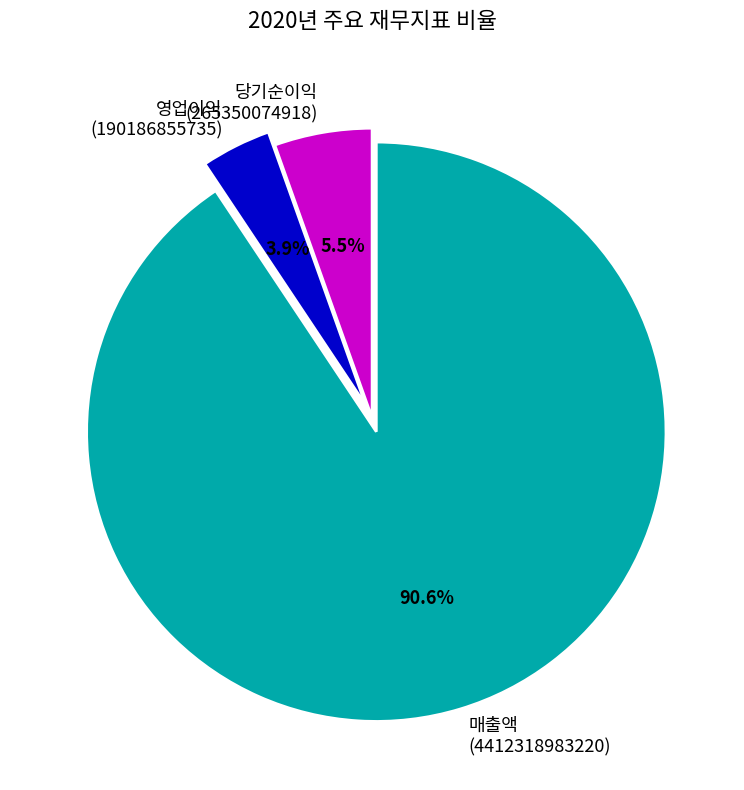

Which category has the smallest portion of the pie?

영업이익 (190186855735)